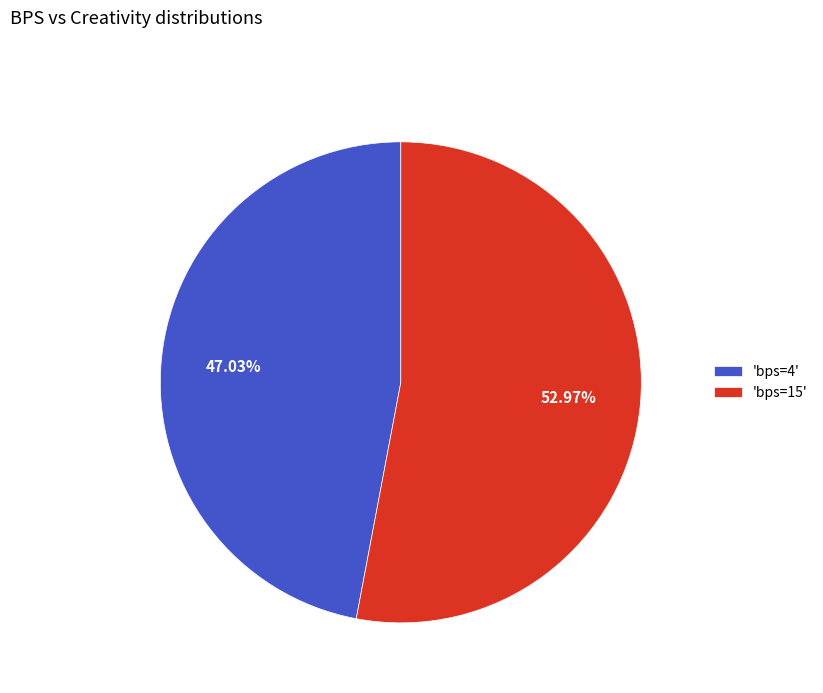

Do 'bps=4' and 'bps=15' together represent more than half of the pie?

Yes